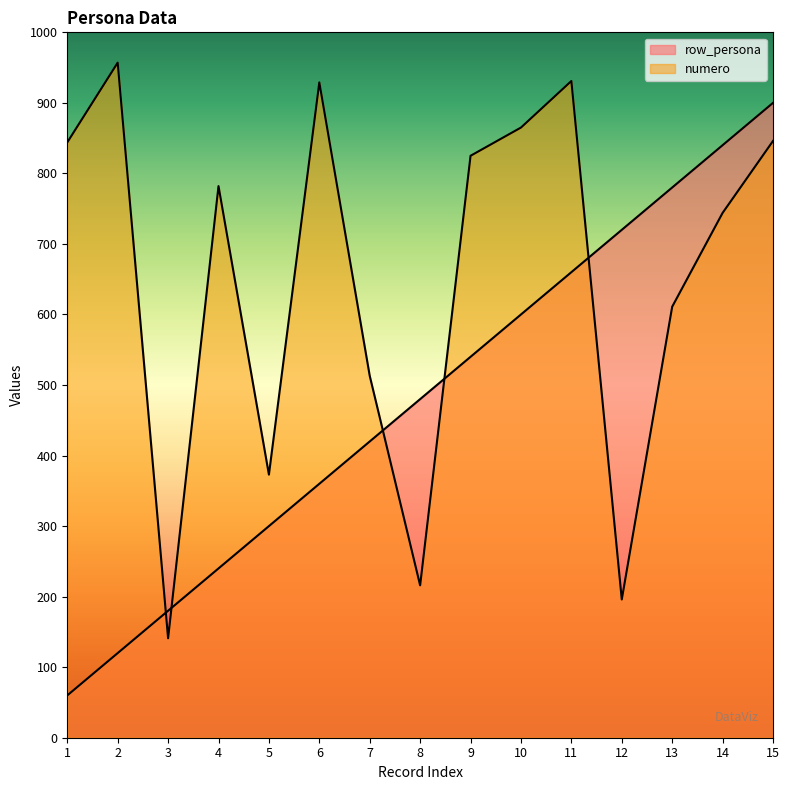

Reading left to right, what are all the values shown in this chart?

row_persona: 1=60	2=120	3=180	4=240	5=300	6=360	7=420	8=480	9=540	10=600	11=660	12=720	13=780	14=840	15=900
numero: 1=844	2=957	3=141	4=782	5=373	6=929	7=513	8=216	9=825	10=865	11=931	12=196	13=611	14=744	15=846